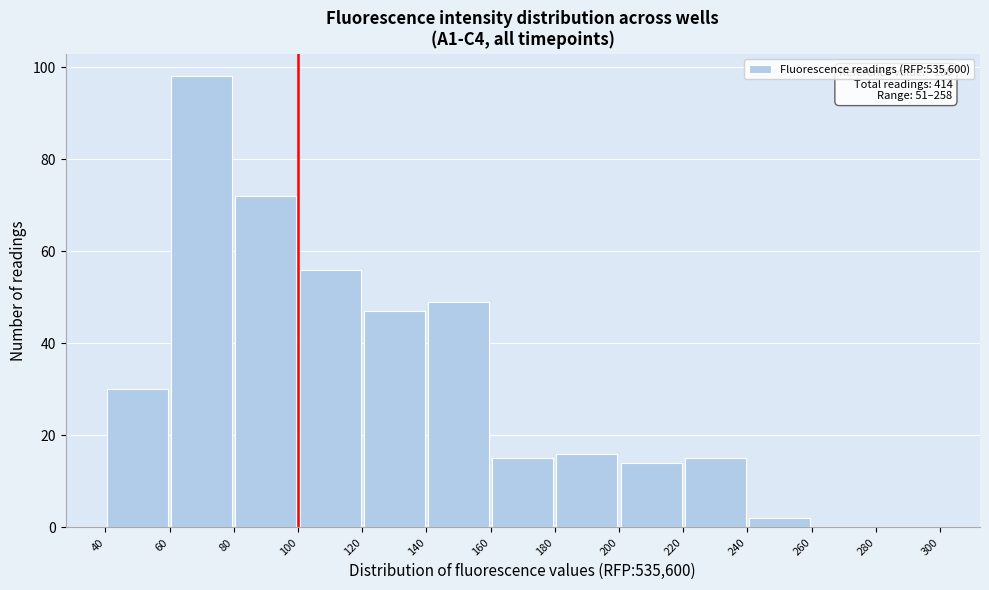

Which range on the x-axis has the tallest bar?

60 to 80